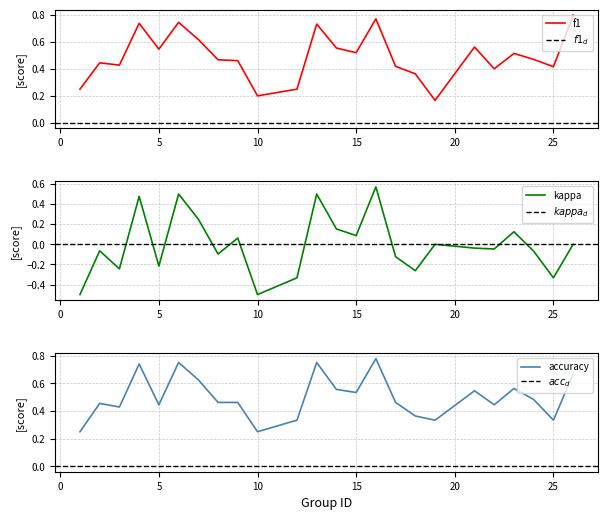

Count the number of categories in the chart.

24